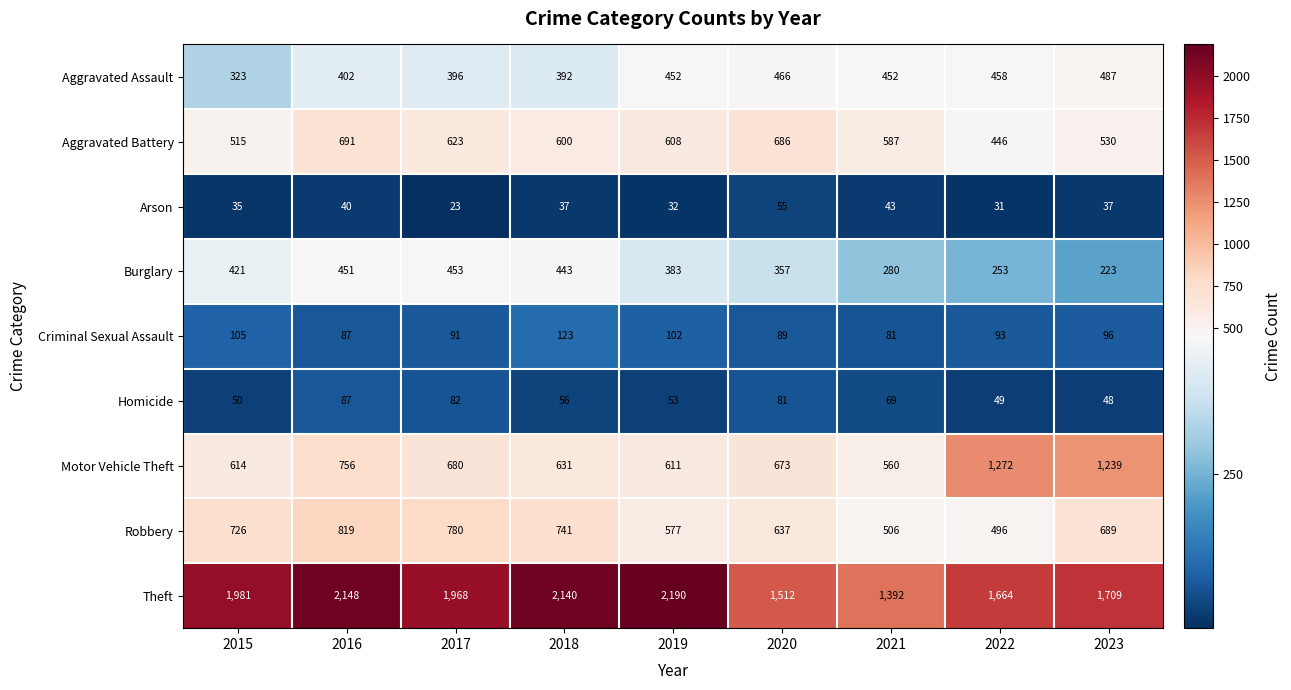

What is the smallest value displayed?

23